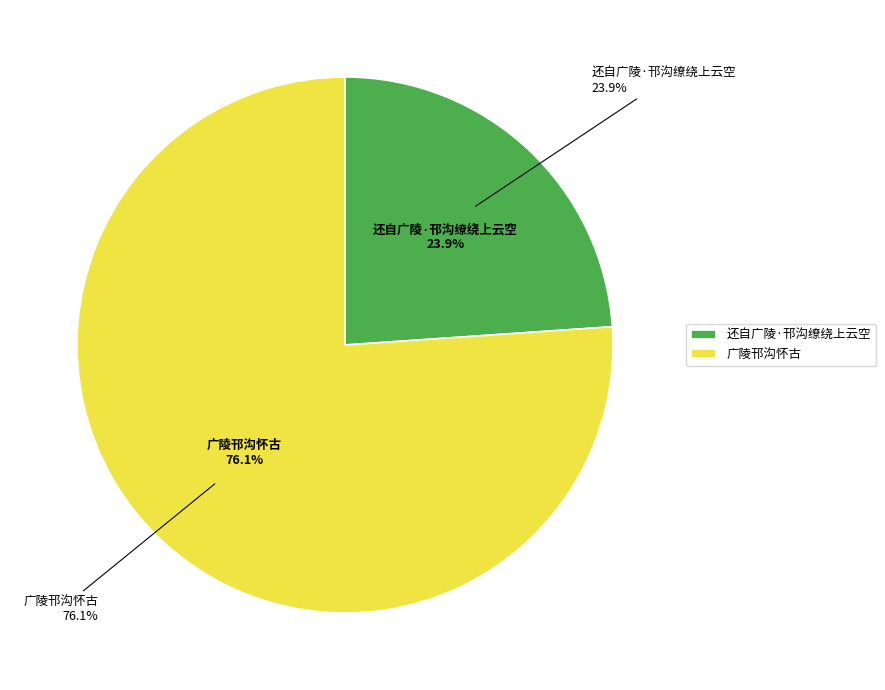

Which category has the biggest portion of the pie?

广陵邗沟怀古